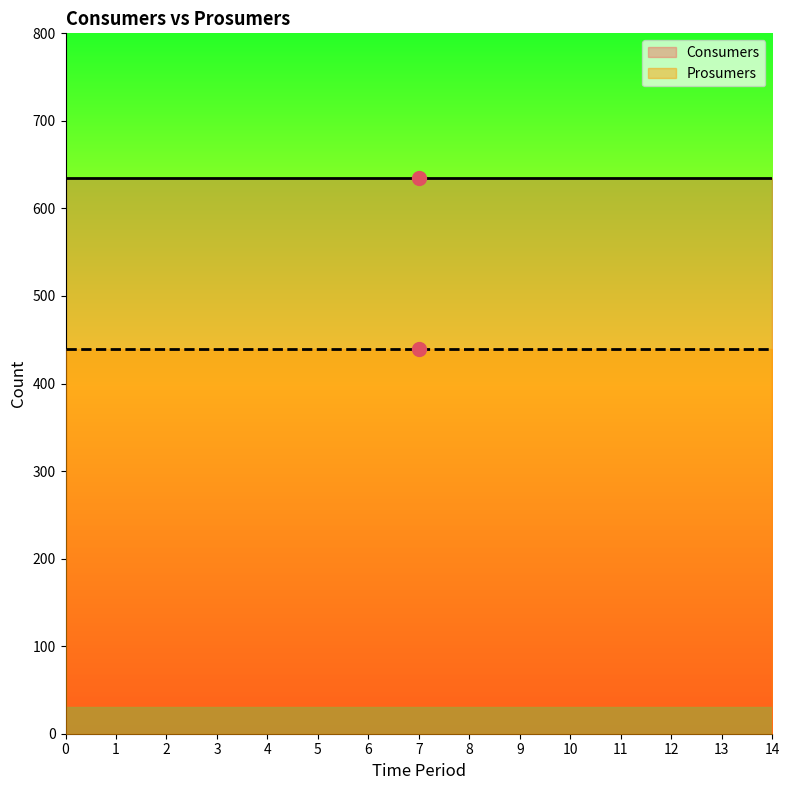

What is the average value of the Prosumers series?

440